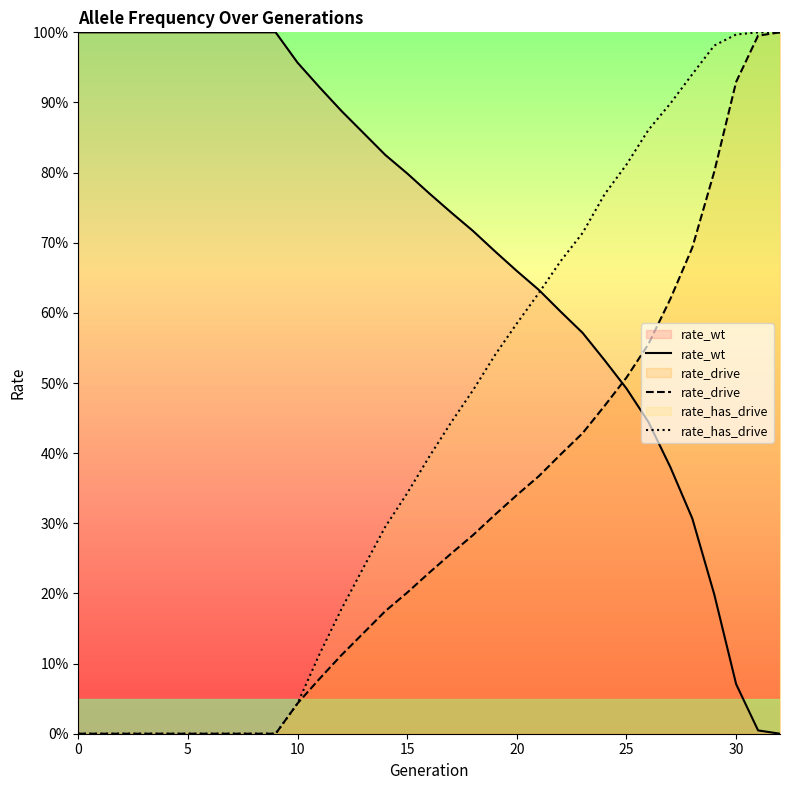

True or false: rate_has_drive and rate_drive intersect in this chart.

False